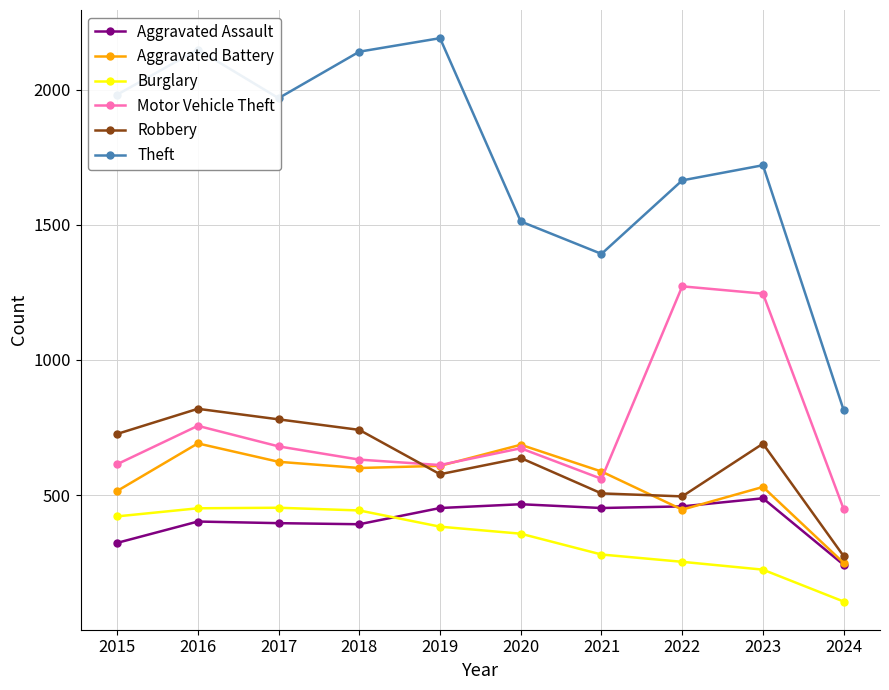

Does the chart display data point markers on the line(s)?

Yes